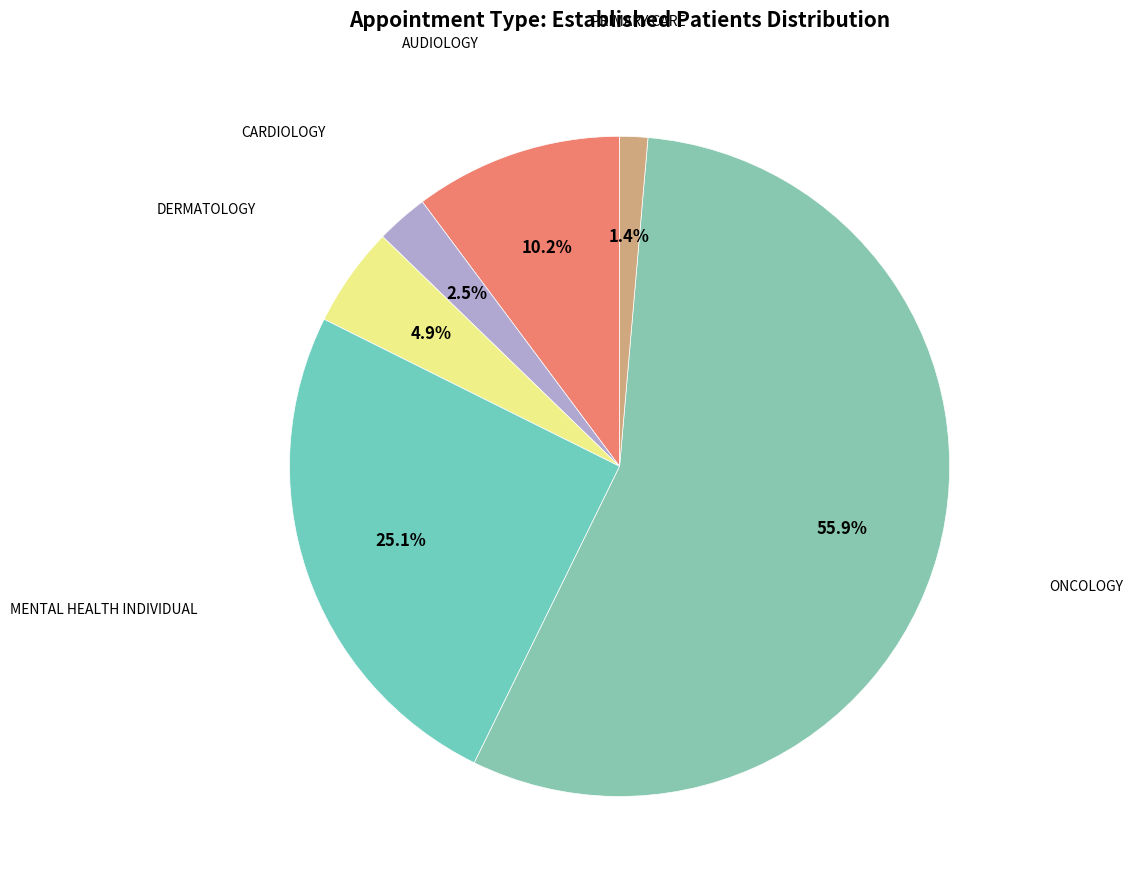

Rank the categories by value from highest to lowest.

ONCOLOGY, MENTAL HEALTH INDIVIDUAL, AUDIOLOGY, DERMATOLOGY, CARDIOLOGY, PRIMARY CARE